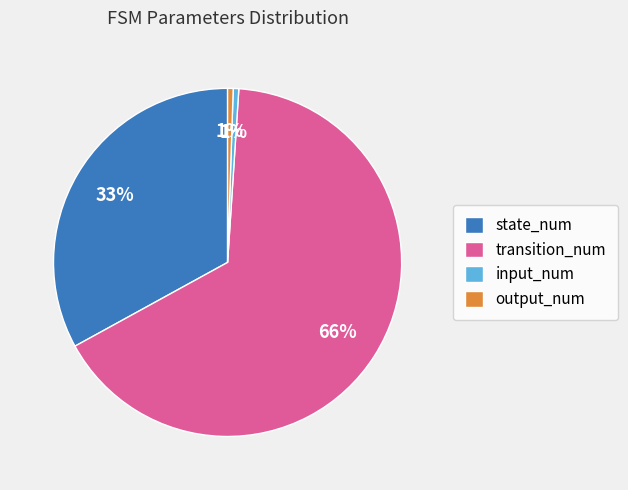

Which category accounts for the majority?

transition_num